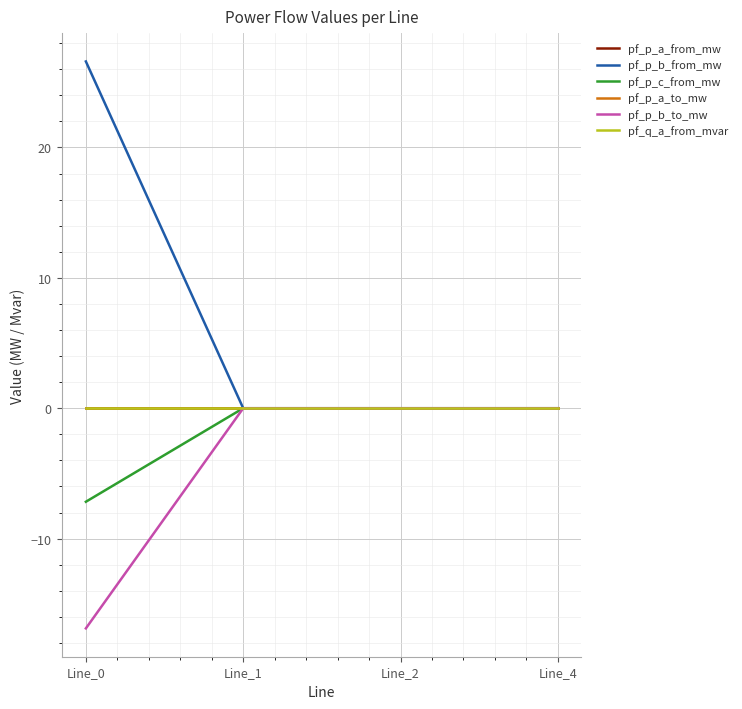

Rank the categories by pf_p_b_to_mw value from highest to lowest.

Line_2, Line_1, Line_4, Line_0